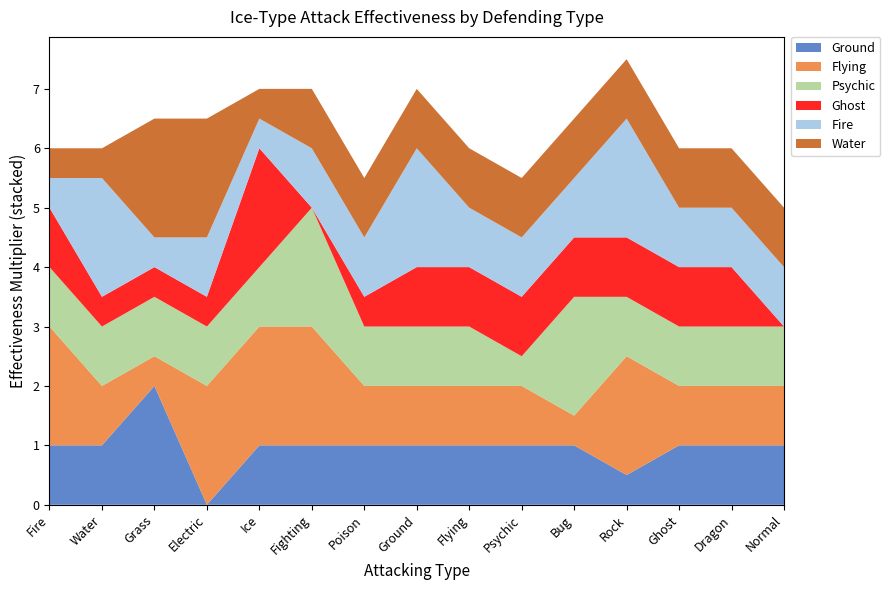

Reading left to right, list all the values displayed in this chart.

Ground: 1.0	1.0	2.0	0.0	1.0	1.0	1.0	1.0	1.0	1.0	1.0	0.5	1.0	1.0	1.0
Flying: 2.0	1.0	0.5	2.0	2.0	2.0	1.0	1.0	1.0	1.0	0.5	2.0	1.0	1.0	1.0
Psychic: 1.0	1.0	1.0	1.0	1.0	2.0	1.0	1.0	1.0	0.5	2.0	1.0	1.0	1.0	1.0
Ghost: 1.0	0.5	0.5	0.5	2.0	0.0	0.5	1.0	1.0	1.0	1.0	1.0	1.0	1.0	0.0
Fire: 0.5	2.0	0.5	1.0	0.5	1.0	1.0	2.0	1.0	1.0	1.0	2.0	1.0	1.0	1.0
Water: 0.5	0.5	2.0	2.0	0.5	1.0	1.0	1.0	1.0	1.0	1.0	1.0	1.0	1.0	1.0